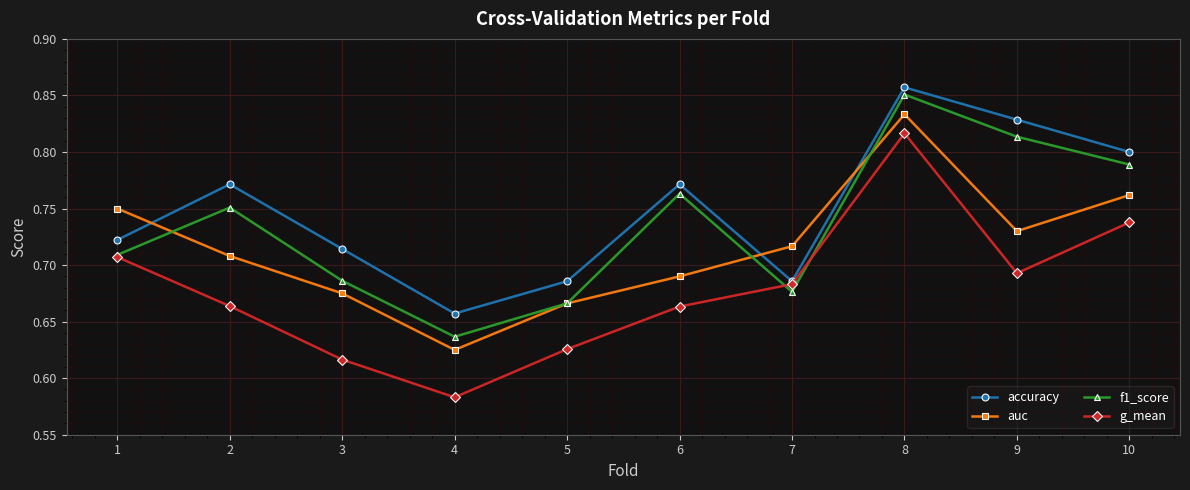

Does the chart display data point markers on the line(s)?

Yes